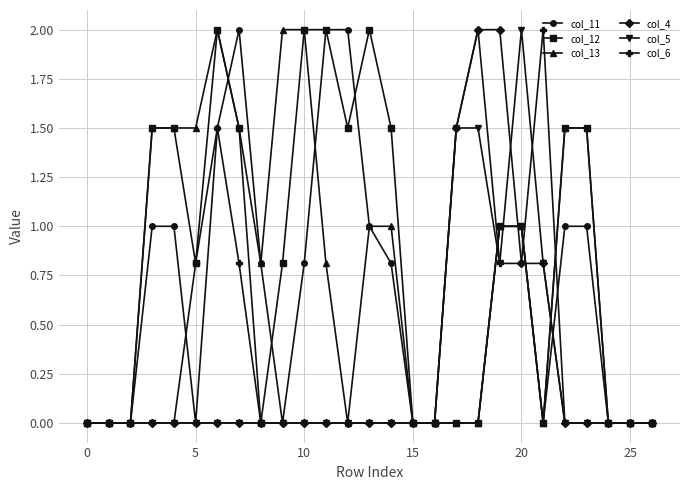

True or false: col_6 has more than 2 points higher than both neighbors.

True